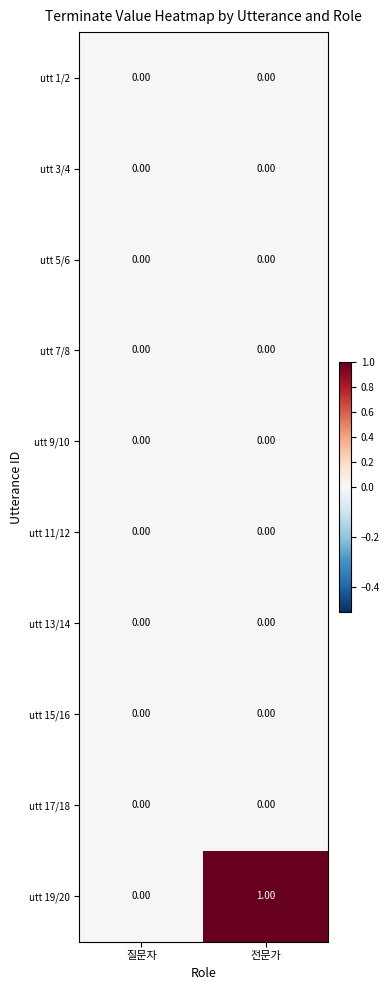

At which category is the sum across all series the highest?

전문가